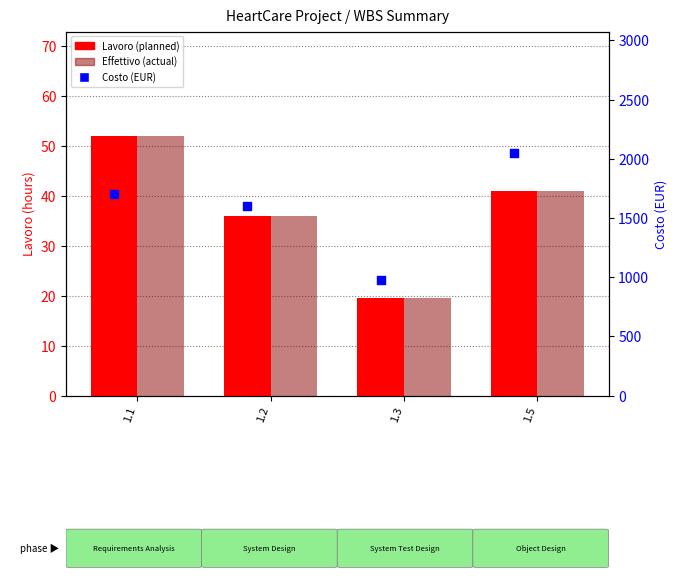

What are all the series names shown in the legend?

Lavoro (planned), Effettivo (actual), Costo (EUR)